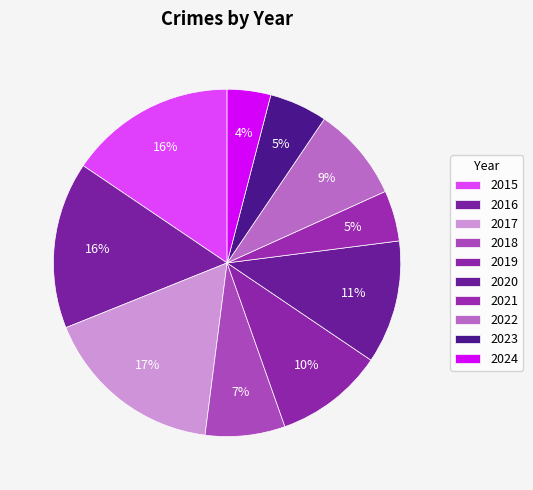

To the nearest percent, what percentage of the pie is 2017?

17%